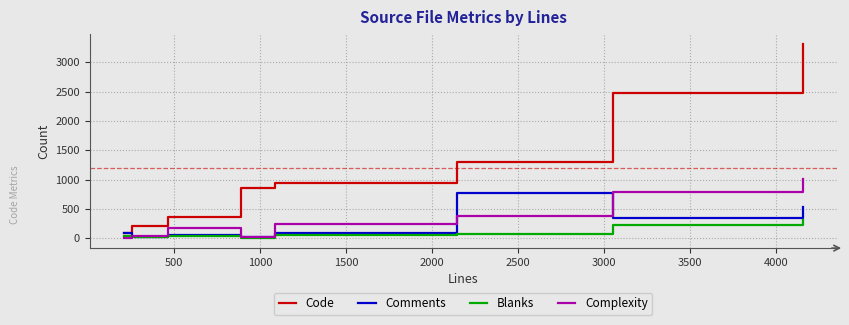

Which series has the largest range (max minus min)?

Code